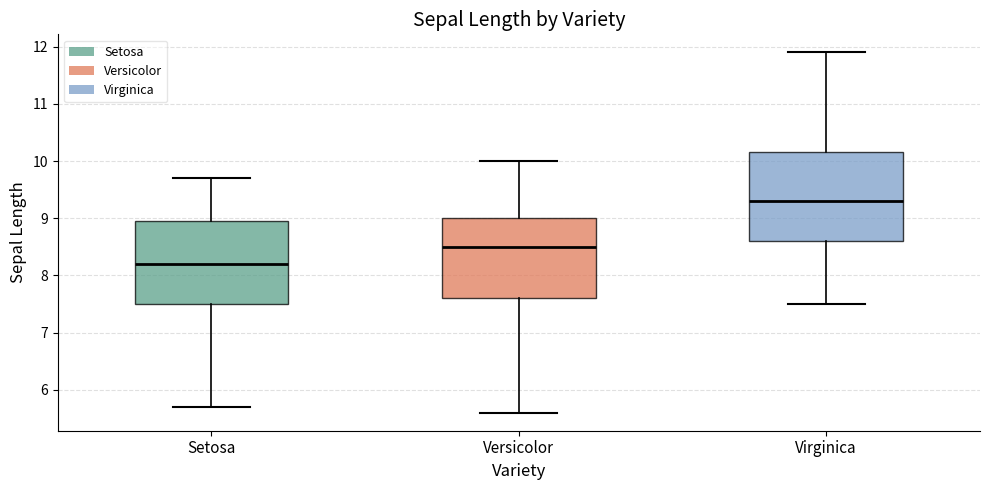

Reading left to right, transcribe this box plot: for each box, give where its median line is, the range the box spans, and where its two whiskers end, as read against the y-axis. The values are not printed on the chart, so give them approximately, as read against the axis.

Setosa: median 8.2, box 7.5 to 9.0, whiskers 5.7 to 9.7
Versicolor: median 8.5, box 7.6 to 9.0, whiskers 5.6 to 10.0
Virginica: median 9.3, box 8.6 to 10.2, whiskers 7.5 to 11.9